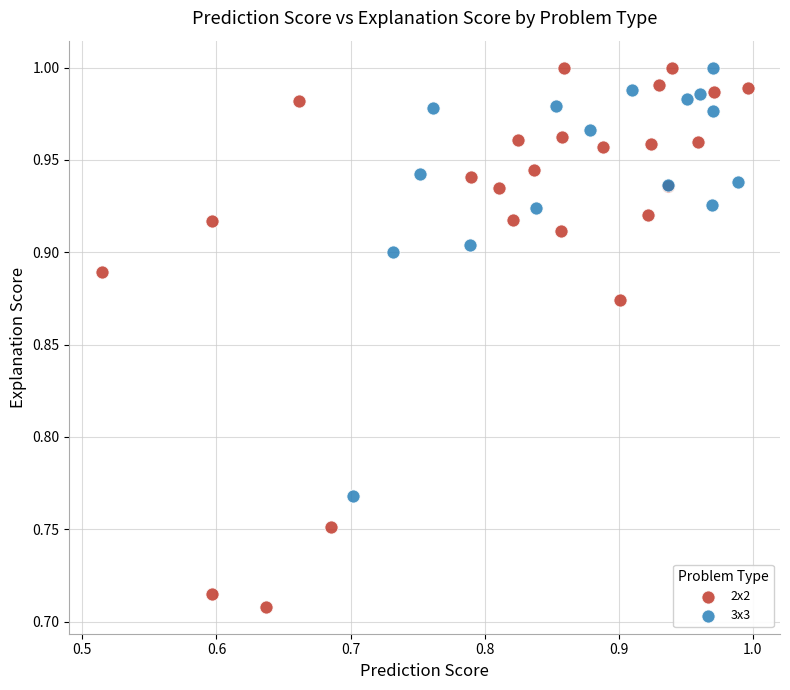

Which series reaches the minimum Y coordinate?

2x2